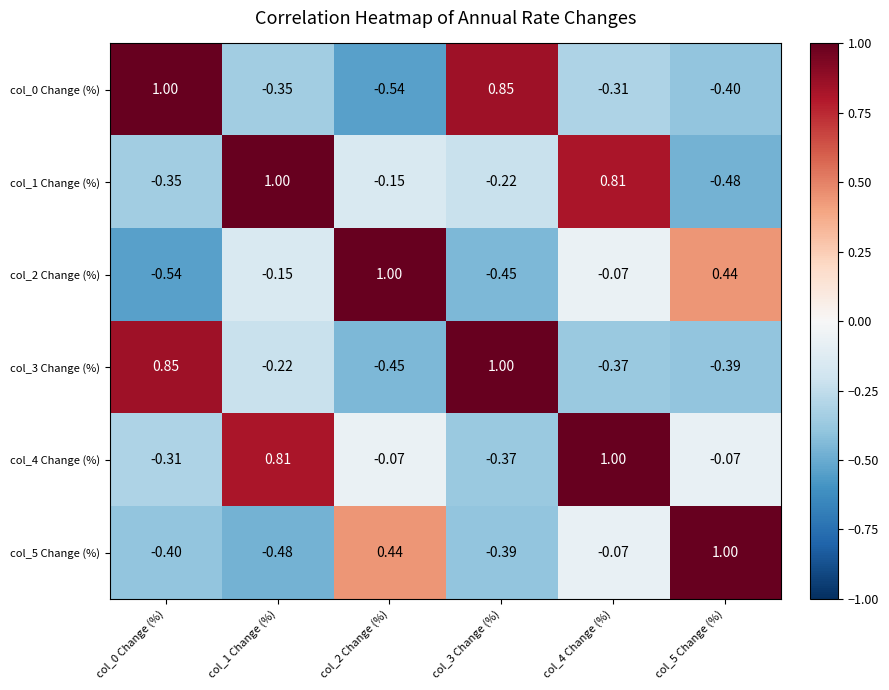

At col_0 Change (%), list the series in order from smallest to largest.

col_2 Change (%), col_5 Change (%), col_1 Change (%), col_4 Change (%), col_3 Change (%), col_0 Change (%)